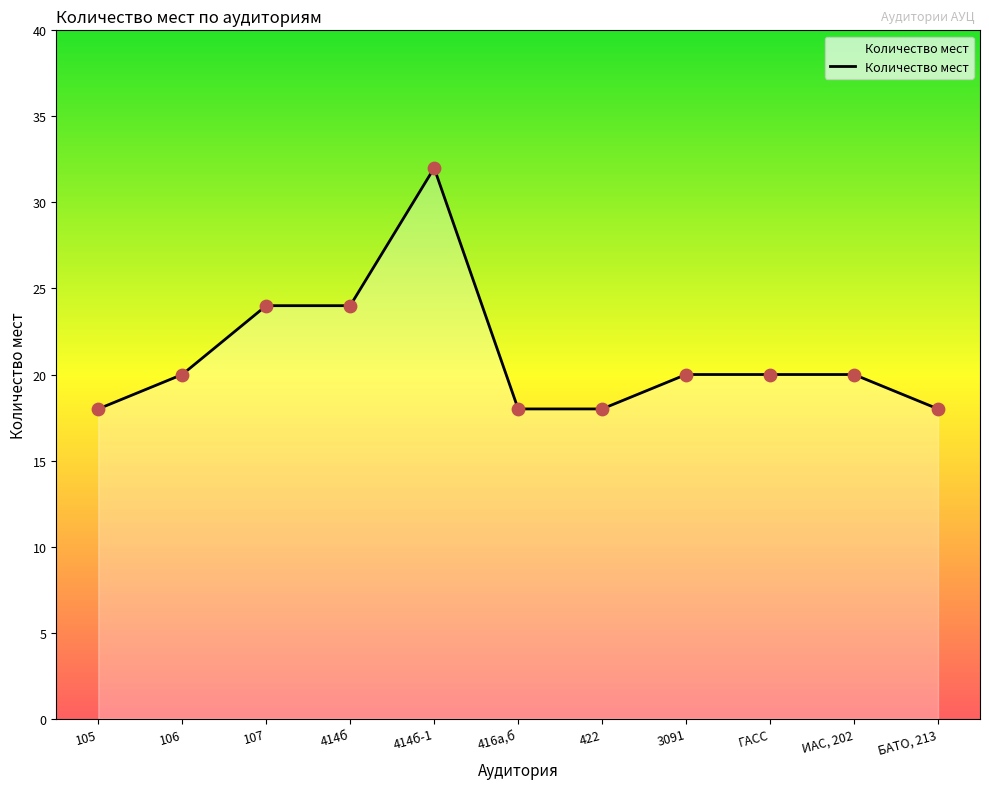

What is the change in value from 414б-1 to 416а,б?

-14